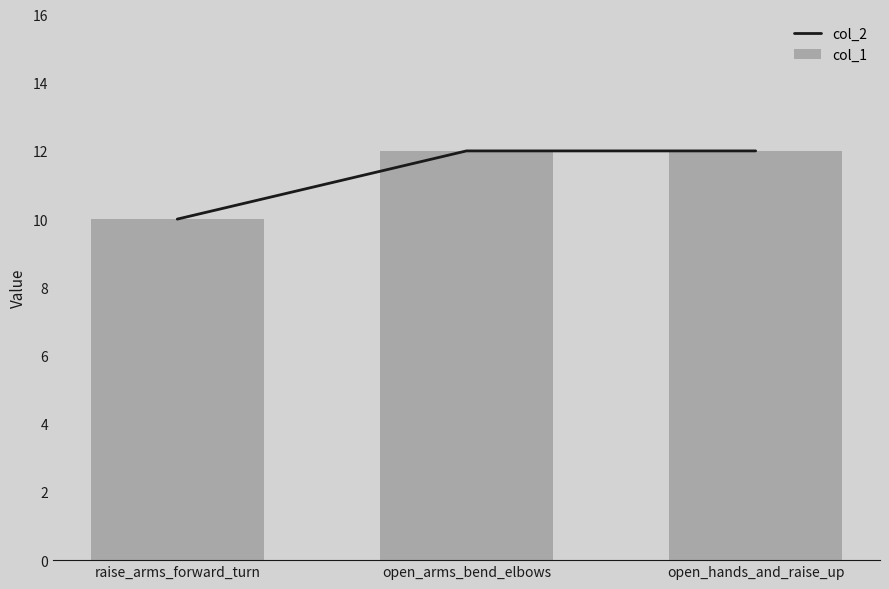

Does the chart contain stacked bars?

No